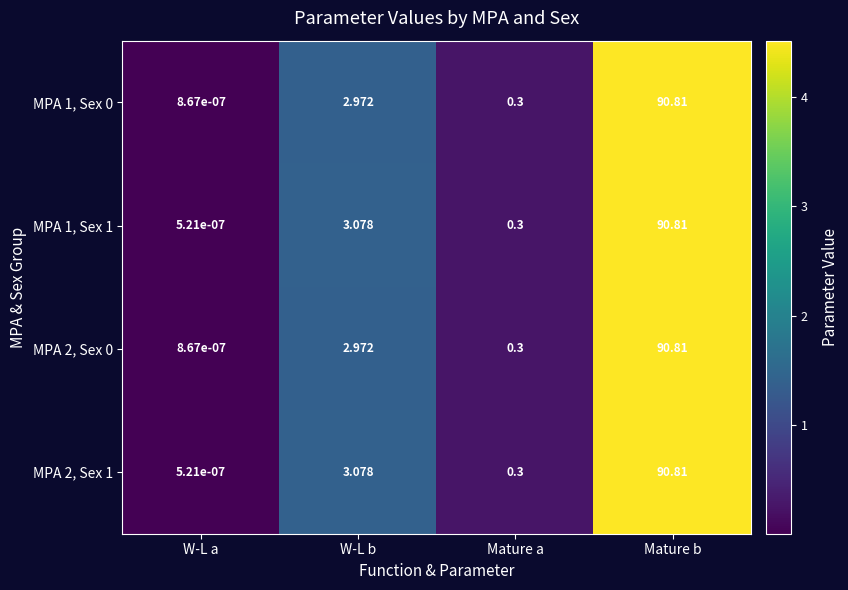

Is the value of MPA 1, Sex 1 at W-L b greater than the value of MPA 1, Sex 0 at Mature b?

No